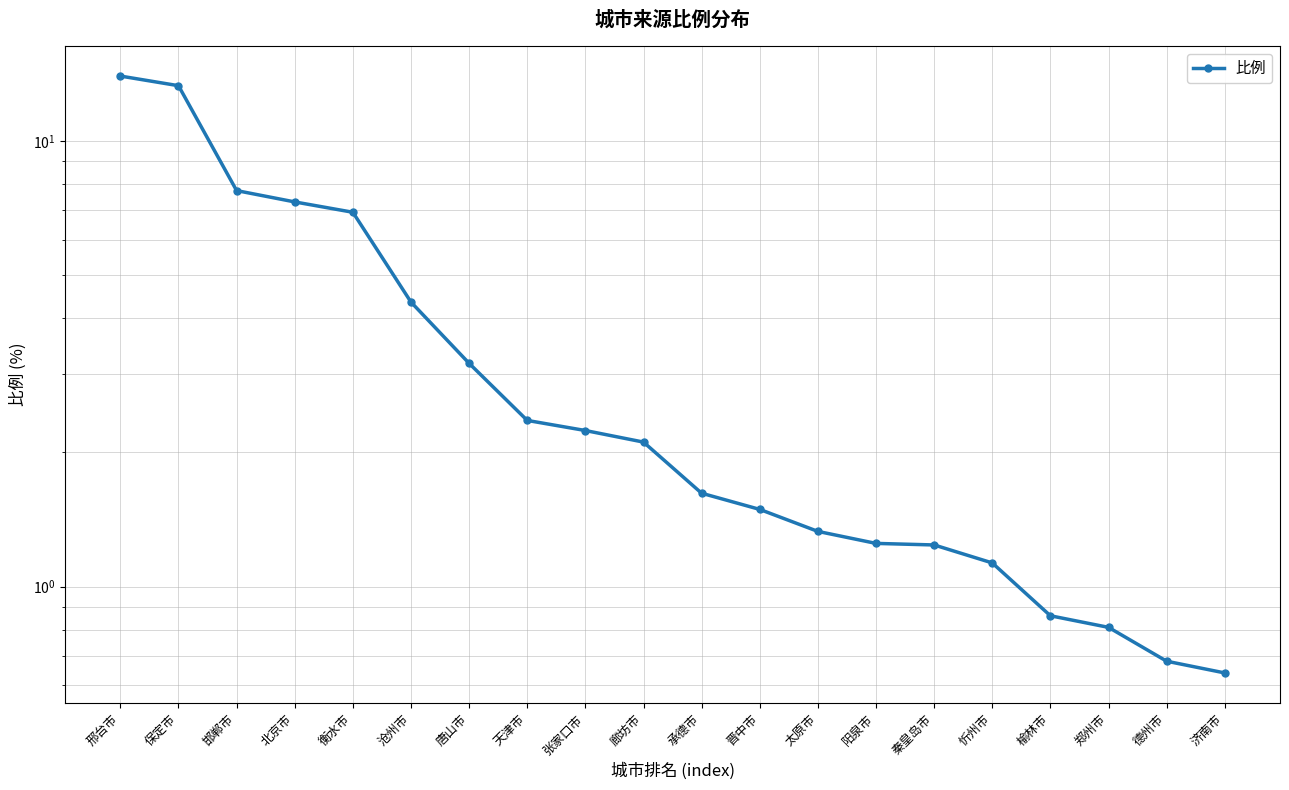

What is the change in value from 保定市 to 承德市?

-11.7